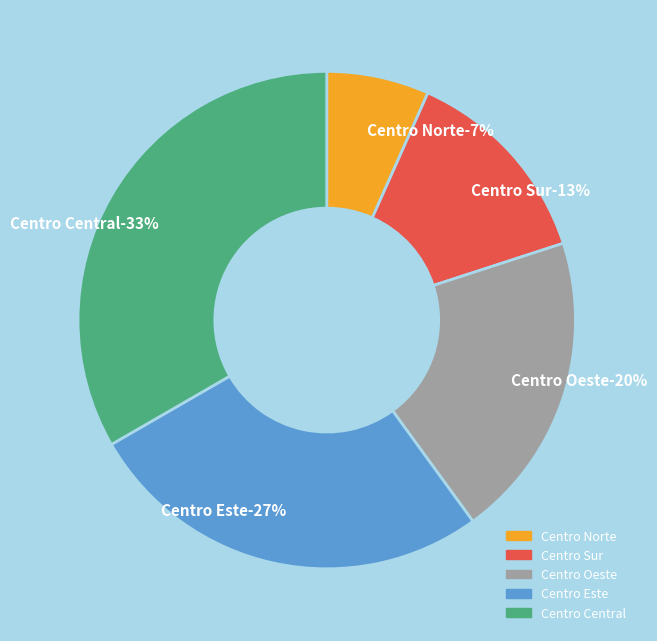

To the nearest percent, what is the combined percentage of Centro Sur and Centro Este?

40%